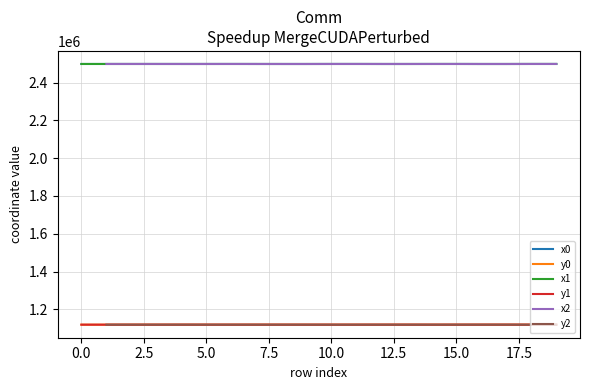

Read the y1 value at 6.

1118878.1